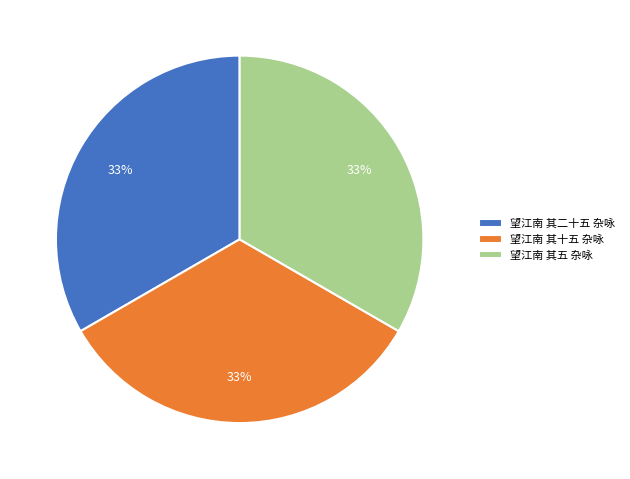

What is the ratio of the value at 望江南 其二十五 杂咏 to the value at 望江南 其五 杂咏?

1.0